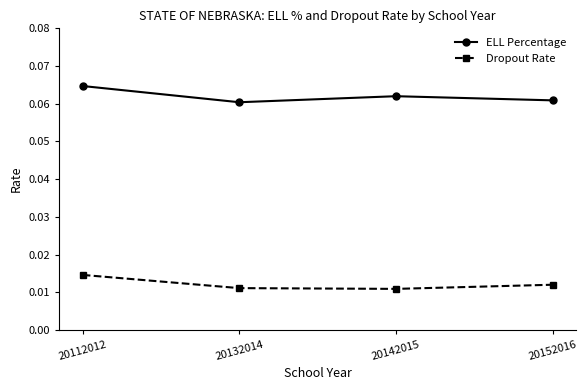

Where is the first local maximum for ELL Percentage?

20142015